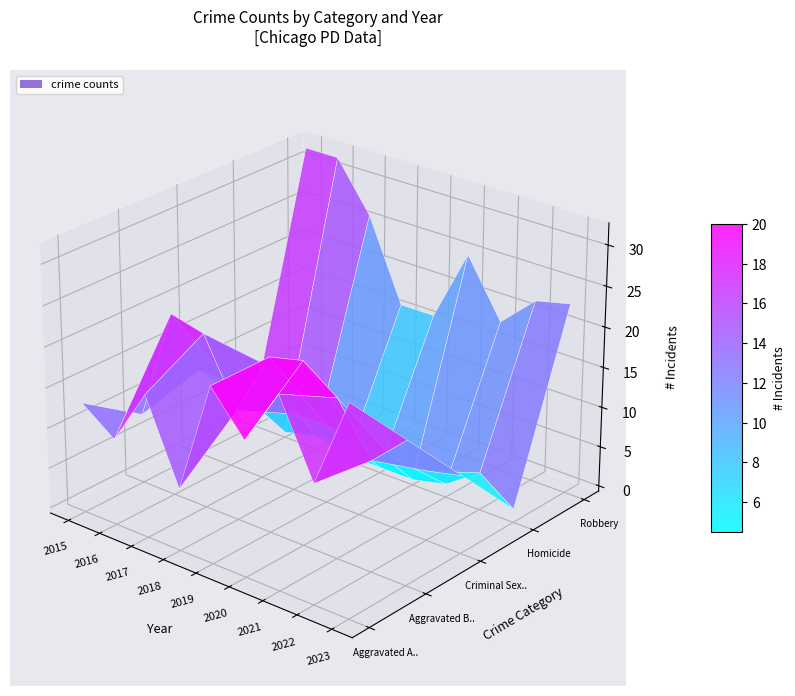

What is the spread (max minus min) of values at 2015?

30